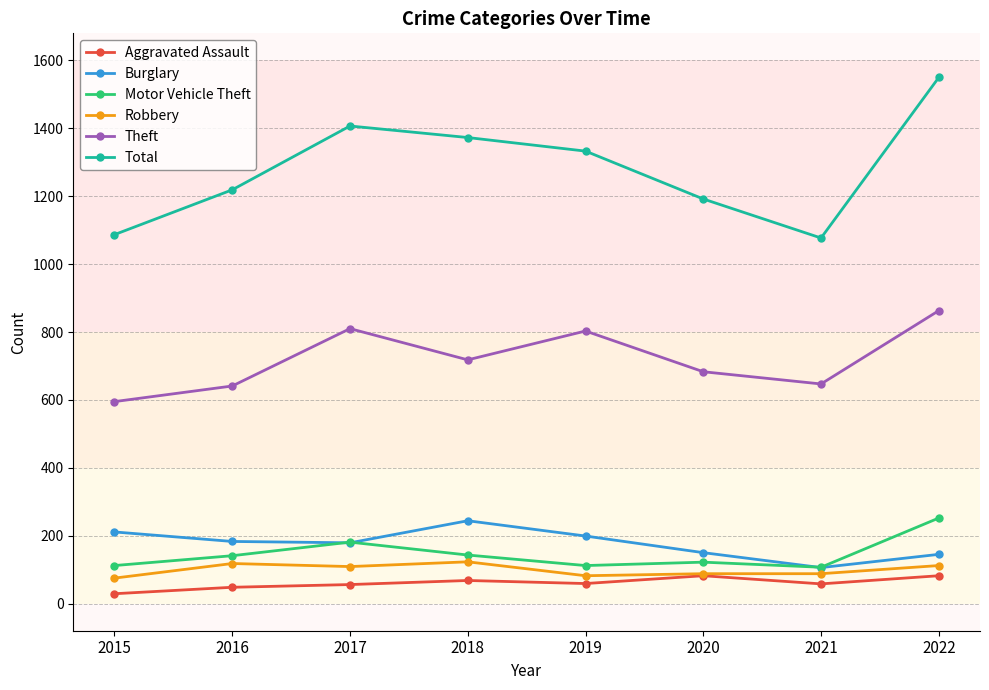

What is the difference between the highest and lowest values at 2021?

1019